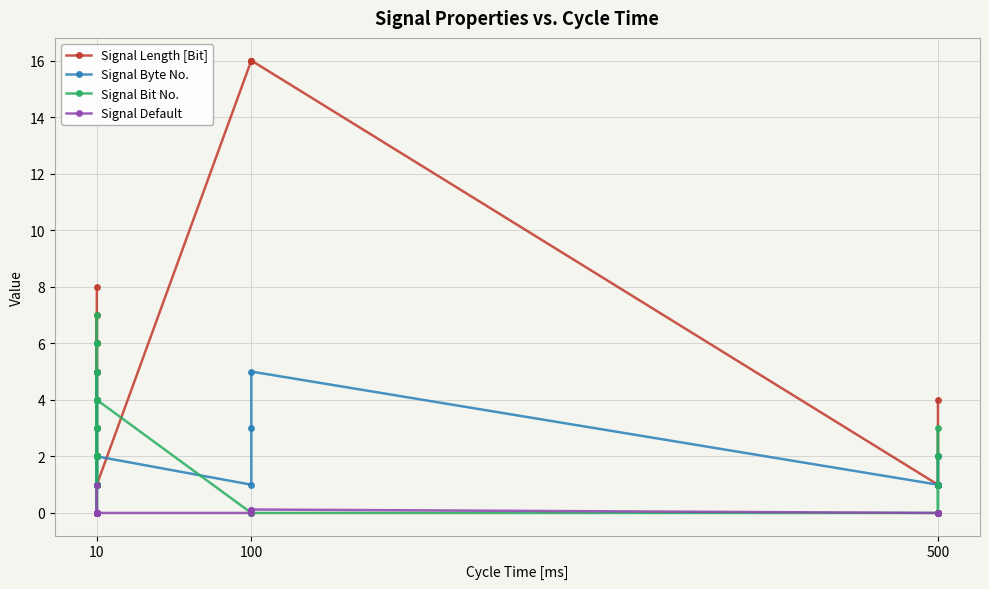

Reading right to left, extract all data points from this chart.

Signal Length [Bit]: 4.0	1.0	1.0	1.0	1.0	1.0	16.0	16.0	16.0	1.0	1.0	1.0	1.0	1.0	1.0	1.0	1.0	1.0	1.0	1.0	1.0	1.0	7.0	6.0	6.0	5.0	5.0	4.0	8.0
Signal Byte No.: 2.0	2.0	1.0	1.0	1.0	1.0	5.0	3.0	1.0	2.0	2.0	2.0	2.0	2.0	1.0	1.0	1.0	1.0	1.0	1.0	1.0	1.0	5.0	4.0	3.0	3.0	2.0	2.0	1.0
Signal Bit No.: 0.0	0.0	3.0	2.0	1.0	0.0	0.0	0.0	0.0	4.0	3.0	2.0	1.0	0.0	7.0	6.0	5.0	4.0	3.0	2.0	1.0	0.0	2.0	4.0	6.0	1.0	4.0	0.0	0.0
Signal Default: 0.0	0.0	0.0	0.0	0.0	0.0	0.1	0.1	0.0	0.0	0.0	0.0	0.0	0.0	0.0	0.0	0.0	0.0	0.0	0.0	0.0	0.0	0.0	0.0	0.0	0.0	1.0	0.0	0.0